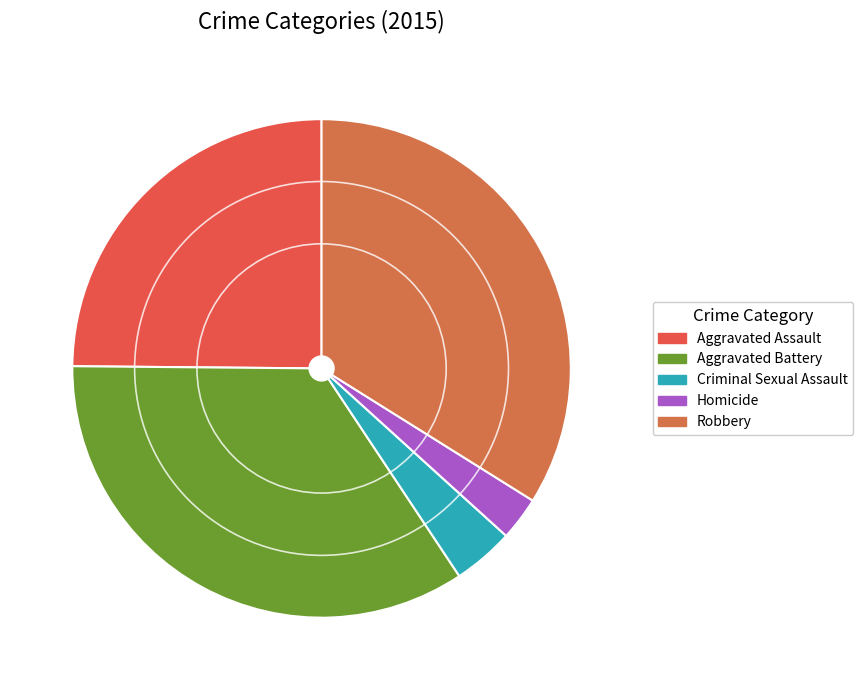

What is the smallest slice in the pie chart?

Homicide